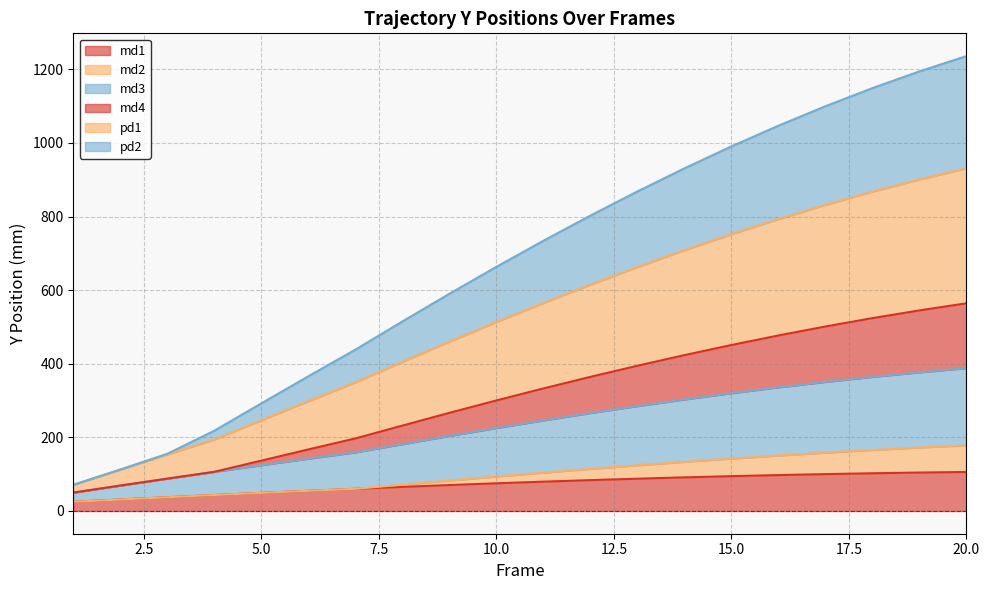

Does the chart have visible grid lines?

Yes